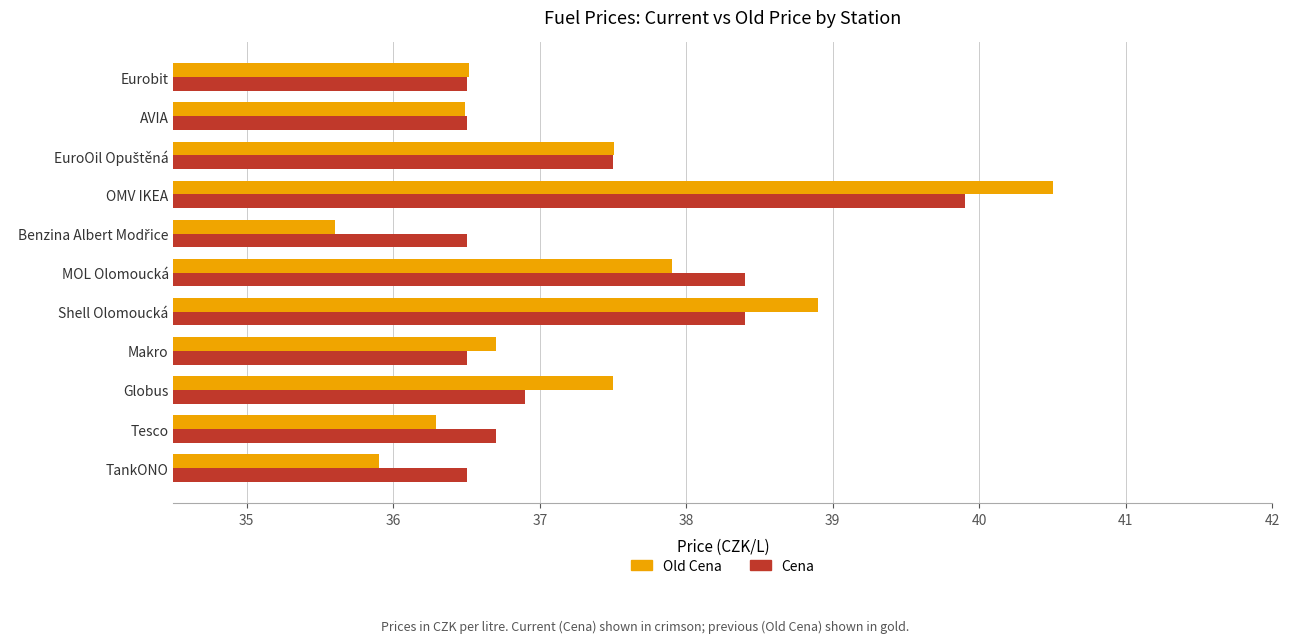

Is it true that Cena equals 38.4 at Shell Olomoucká?

True